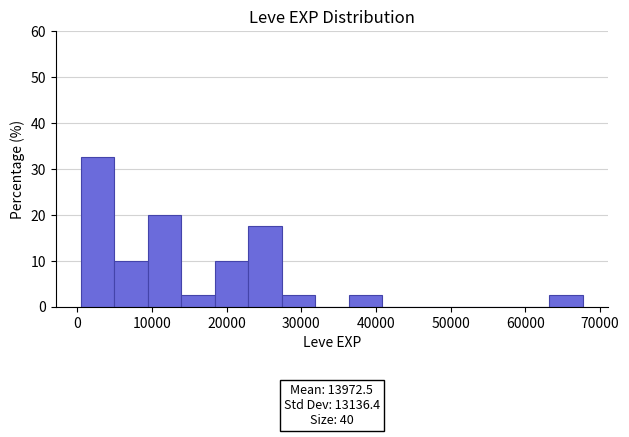

Over which range of the x-axis is the bar tallest?

0 to 5000